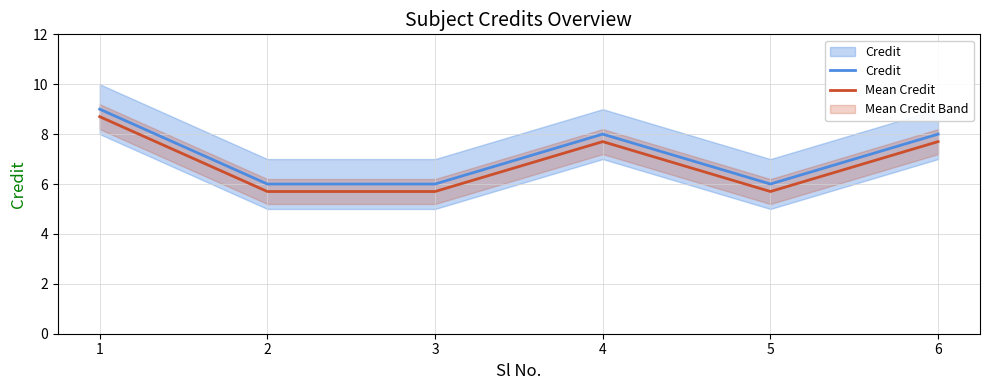

True or false: Mean Credit has a value of 7.7 at 6.

True